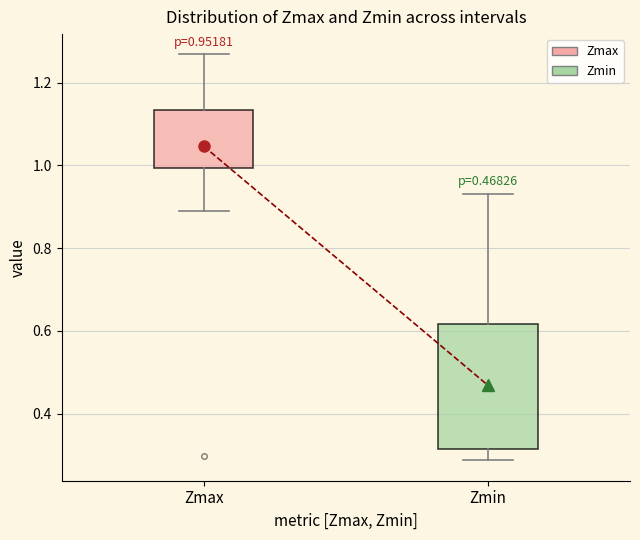

Comparing the boxes themselves (not the whiskers), which one is the tallest?

Zmin